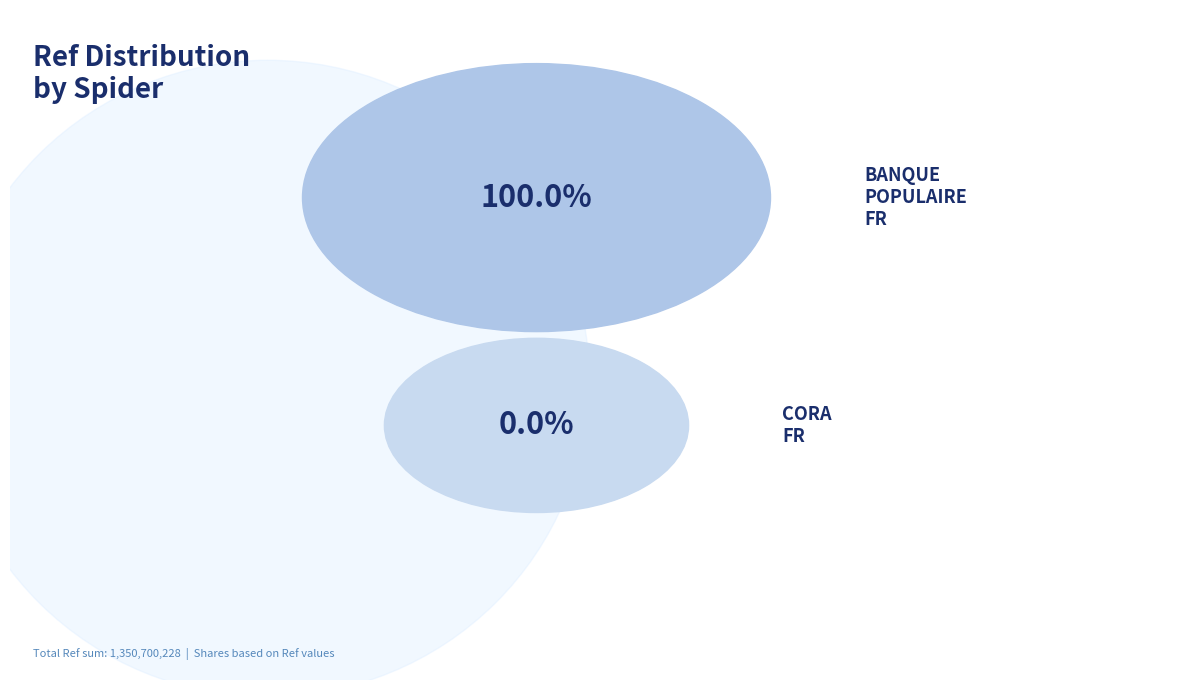

Rank the categories by value from highest to lowest.

banque_populaire_fr, cora_fr